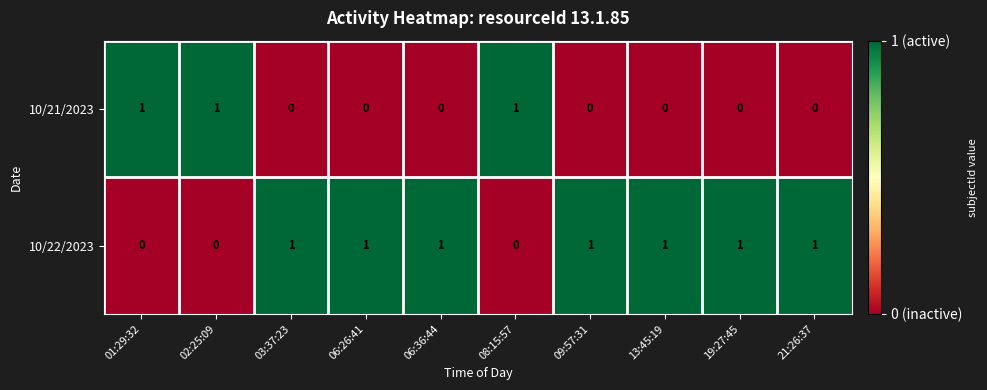

What is the sum of all 10/22/2023 values?

7